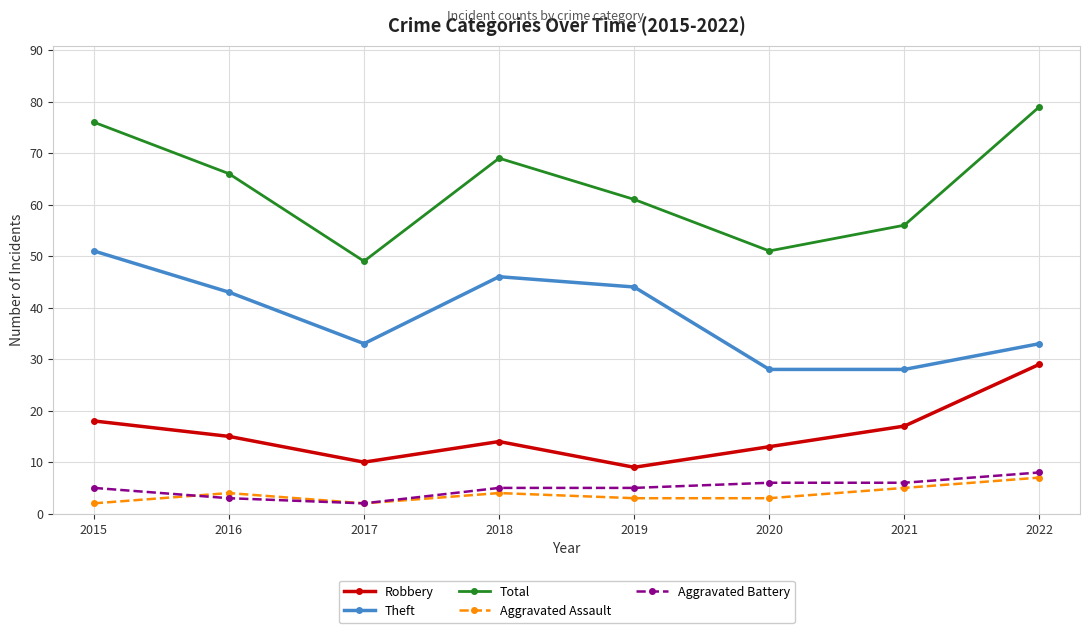

What is the average value of the Total series?

63